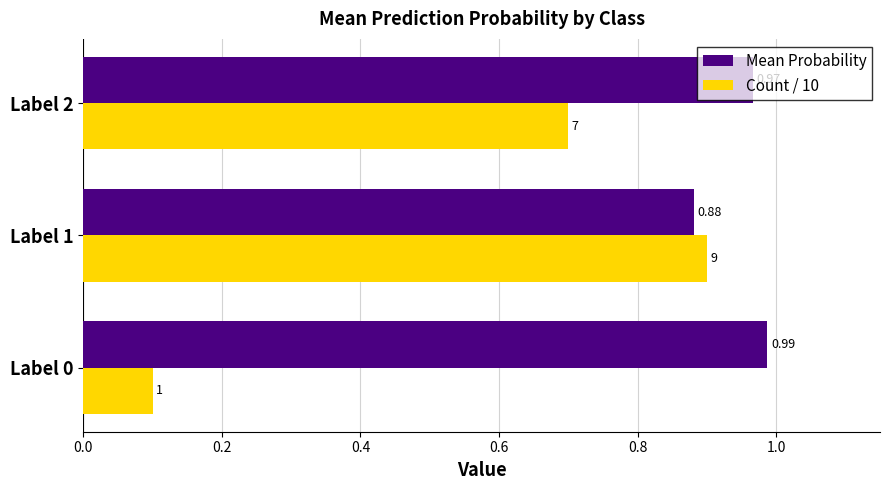

How many categories are shown in the chart?

3